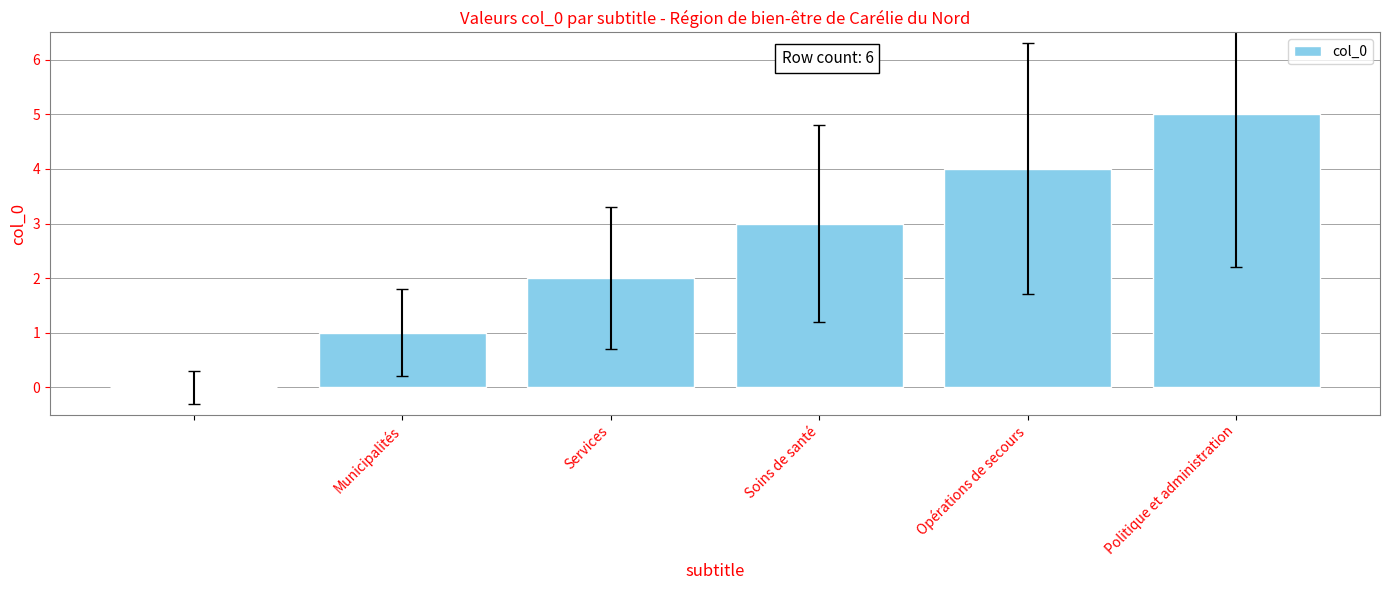

What is the maximum value shown in the chart?

5